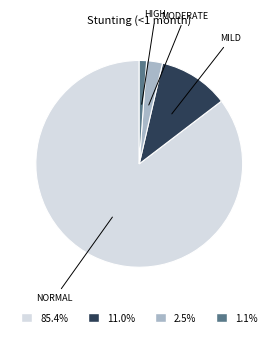

Do 1.1% and 11.0% together represent more than half of the pie?

No